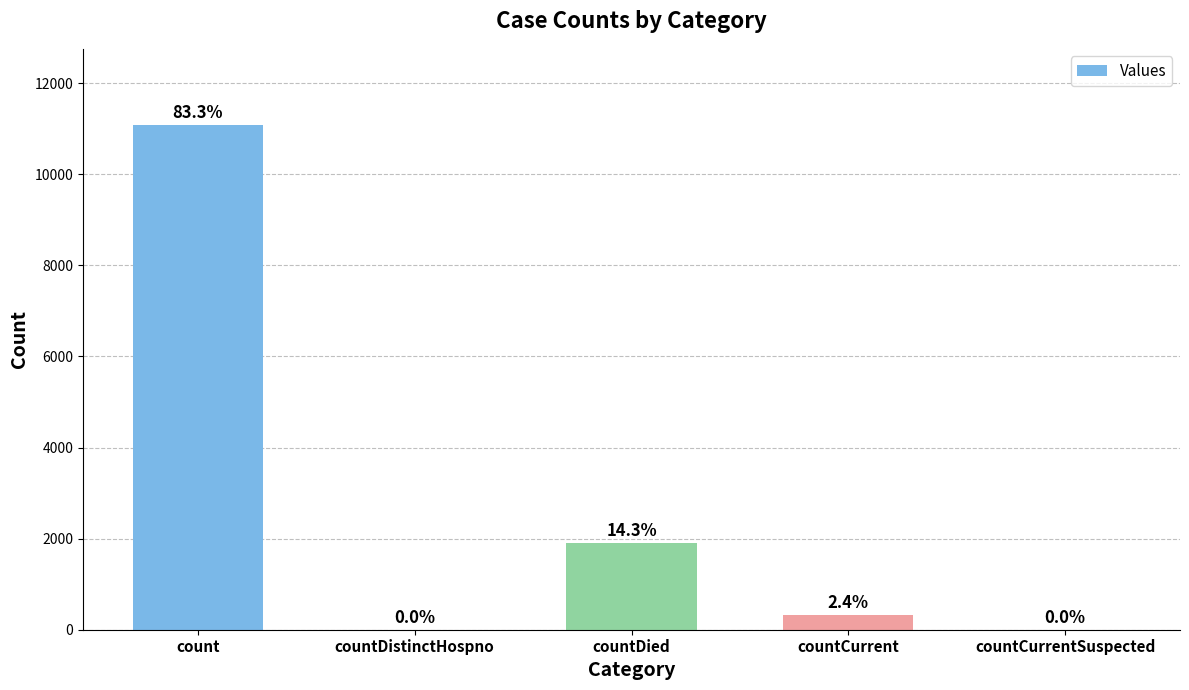

How many values are above zero?

3